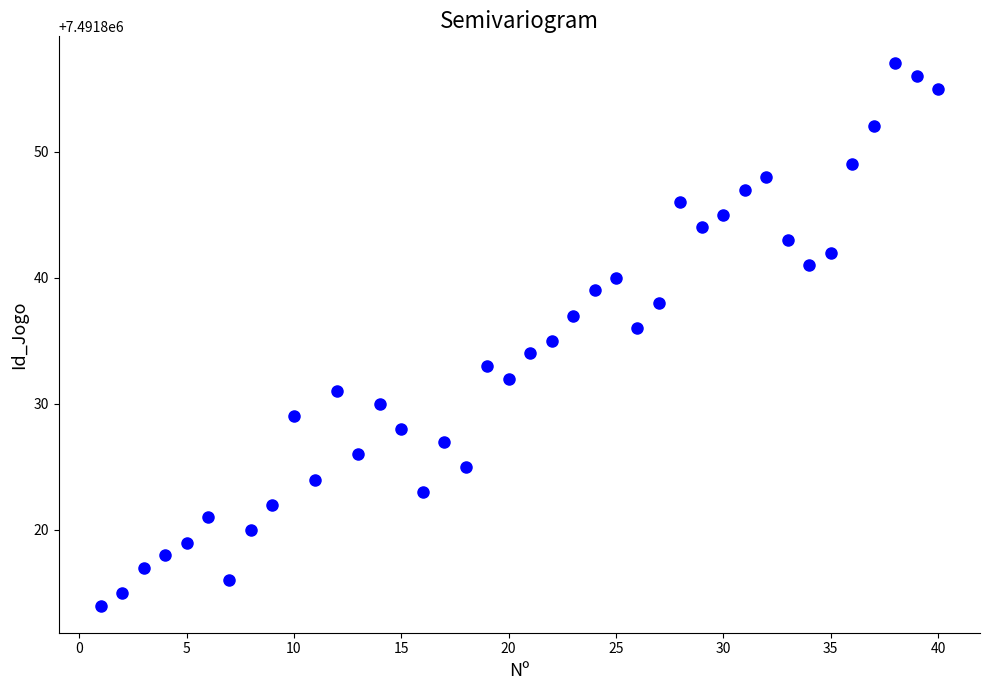

What is the range of Y values (max minus min)?

43